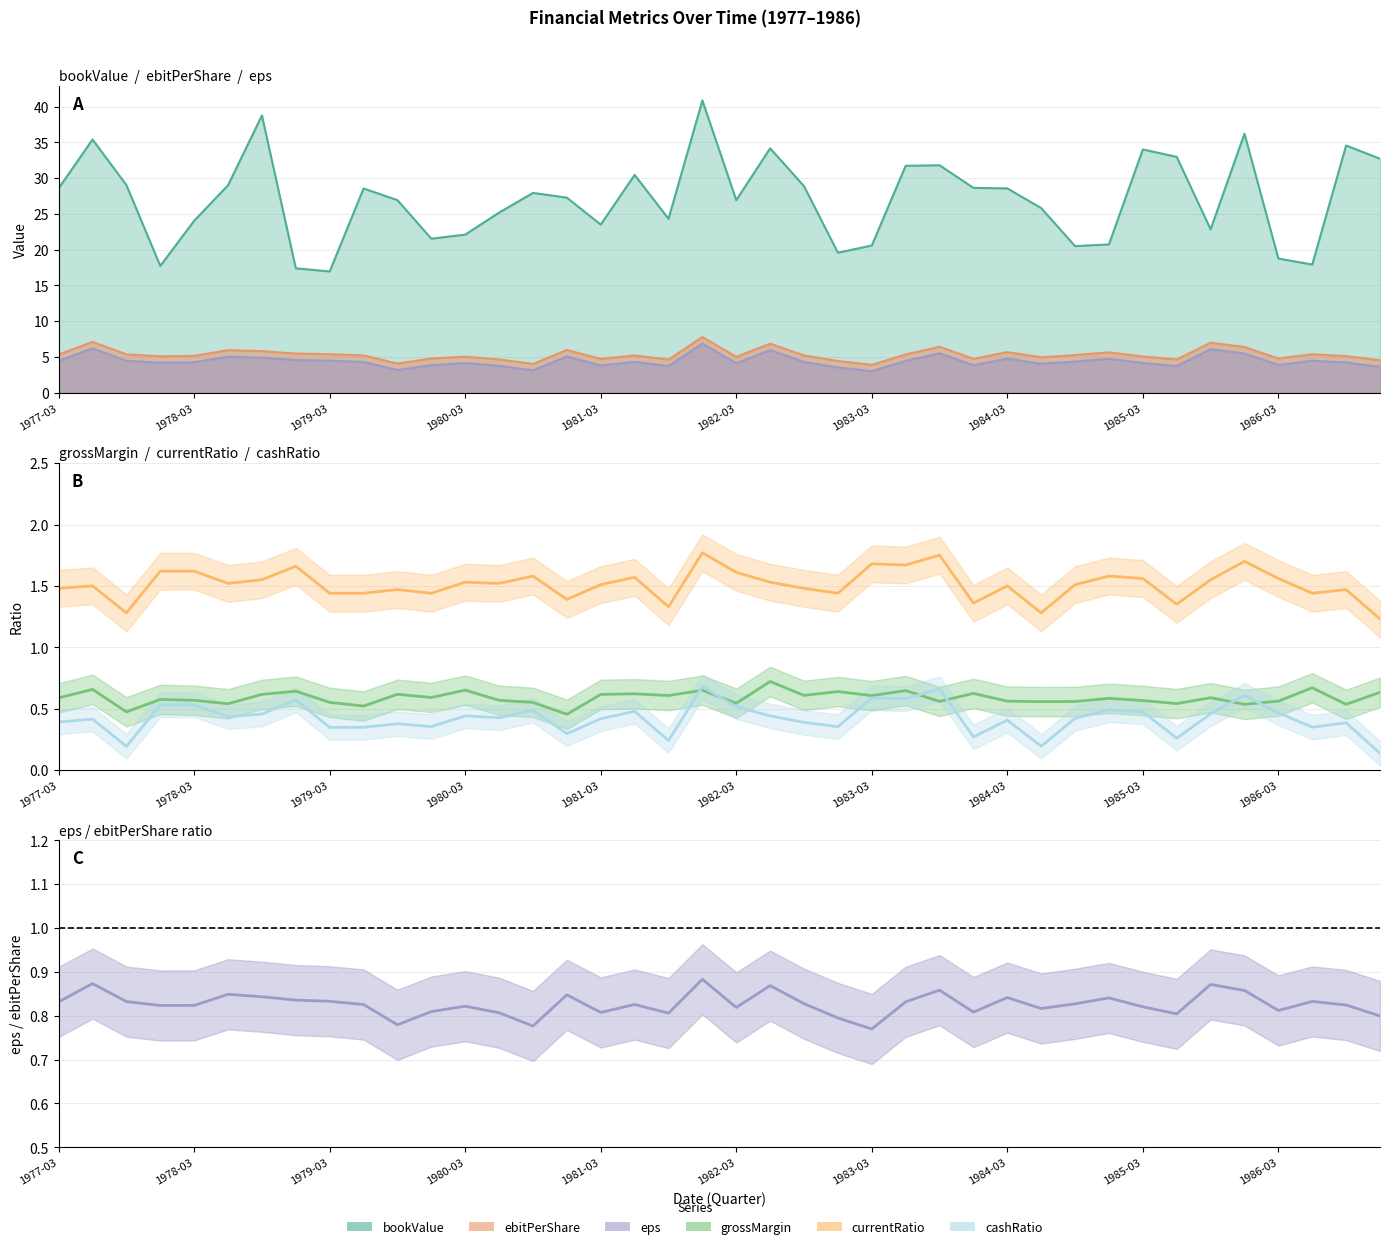

Which series has the largest range (max minus min)?

cashRatio